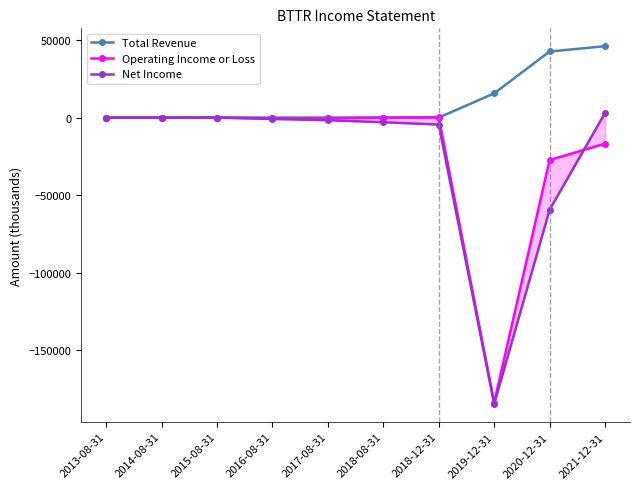

Count the number of categories in the chart.

10